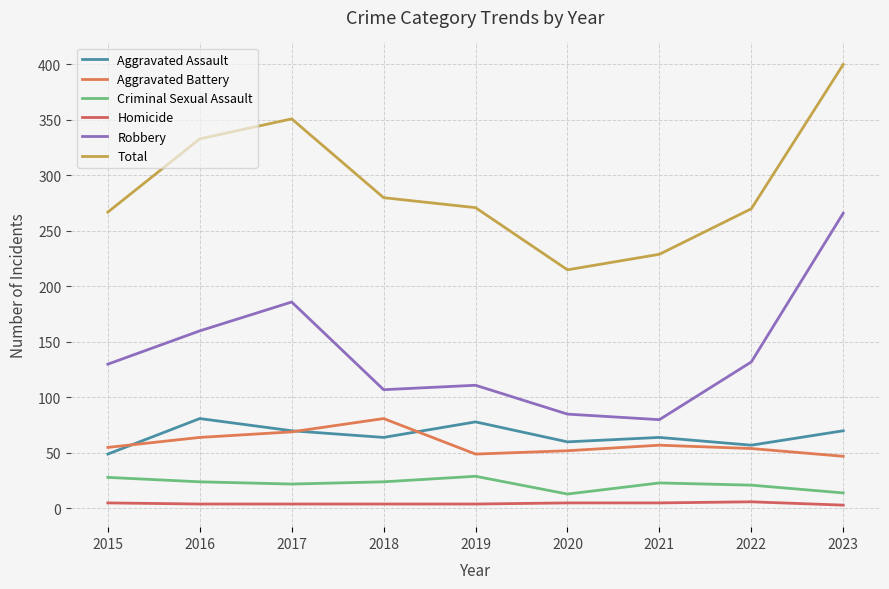

Between 2016 and 2017, which series saw the biggest shift?

Robbery